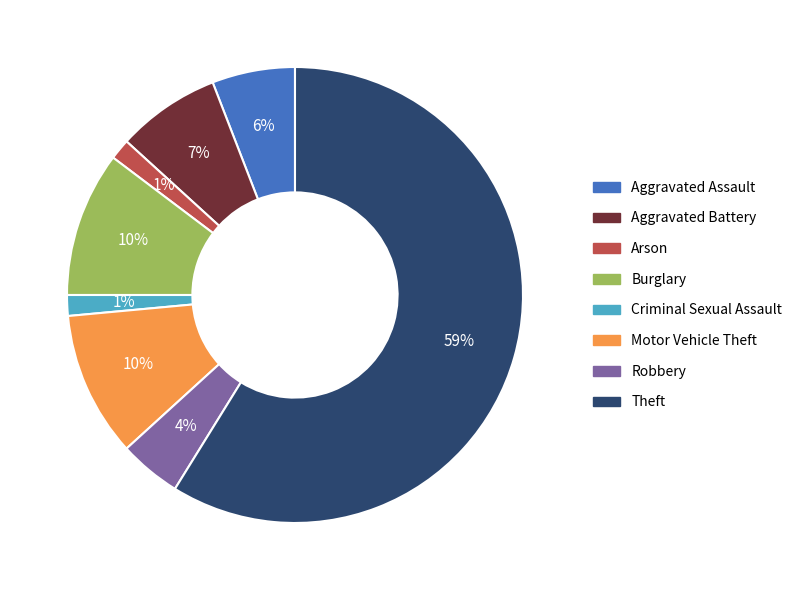

Does Motor Vehicle Theft account for over 50% of the chart?

No